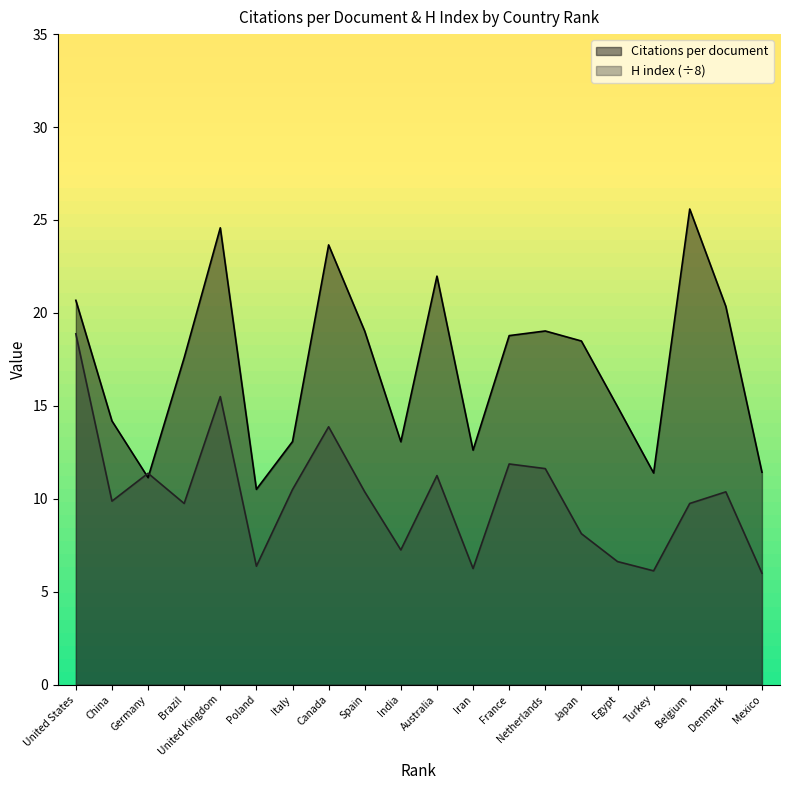

What is the value of the H index point at the 7th from the left?

10.5